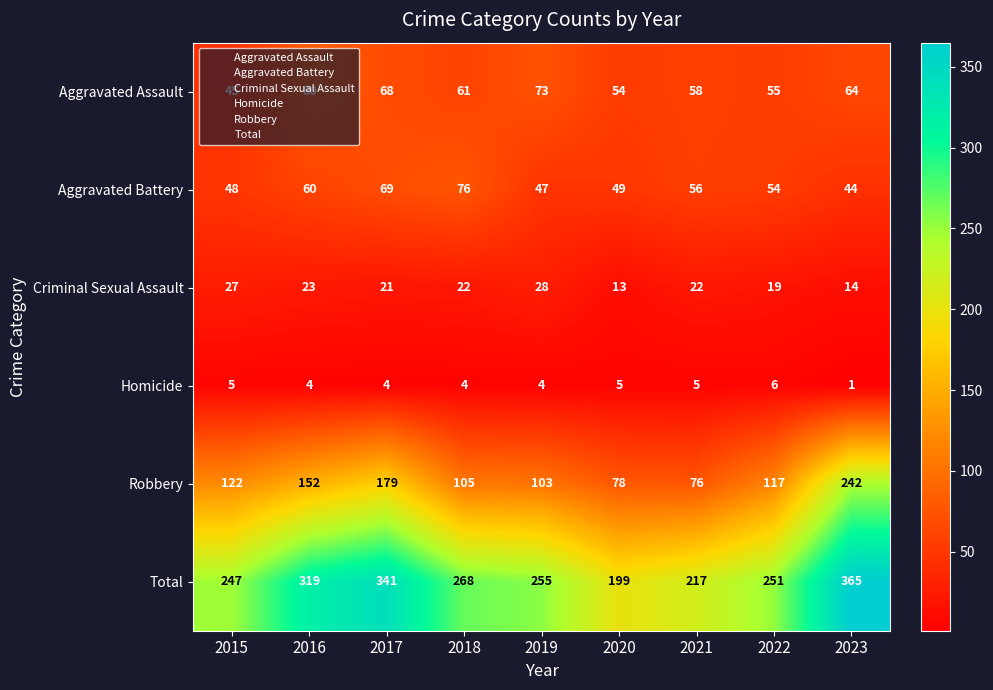

What is the approximate value of Criminal Sexual Assault at 2017?

21